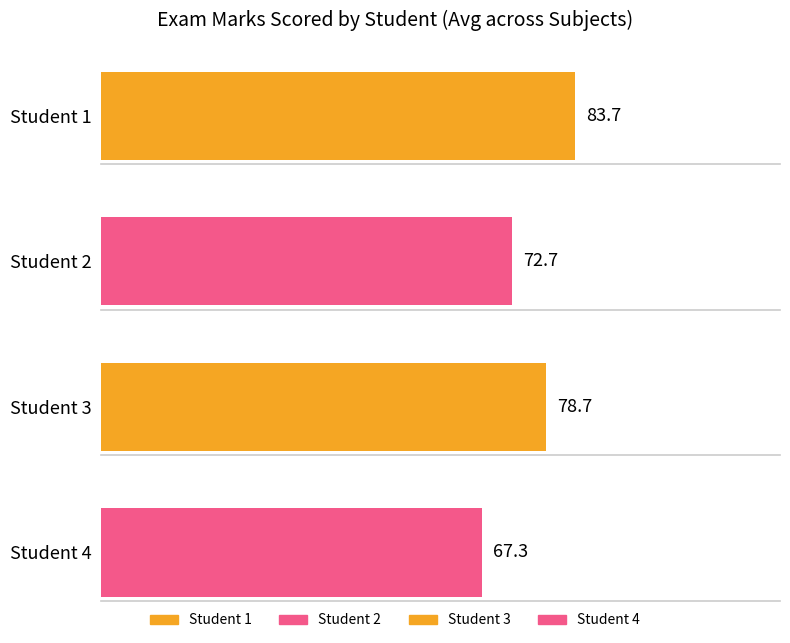

Which series has the largest range (max minus min)?

Student 2